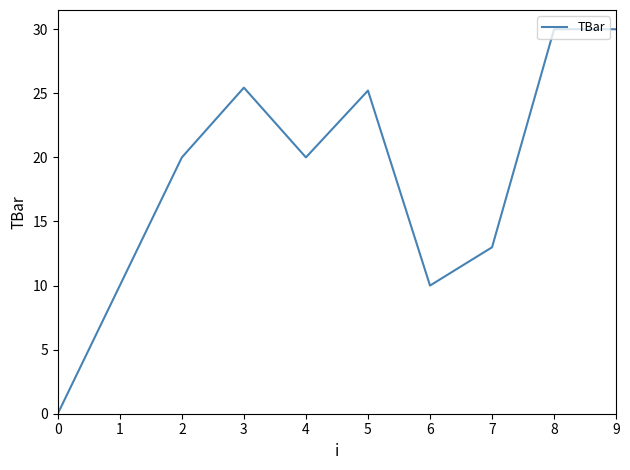

Reading right to left, transcribe all the data shown in this chart.

30.0	30.0	13.0	10.0	25.2	20.0	25.4	20.0	10.0	0.0